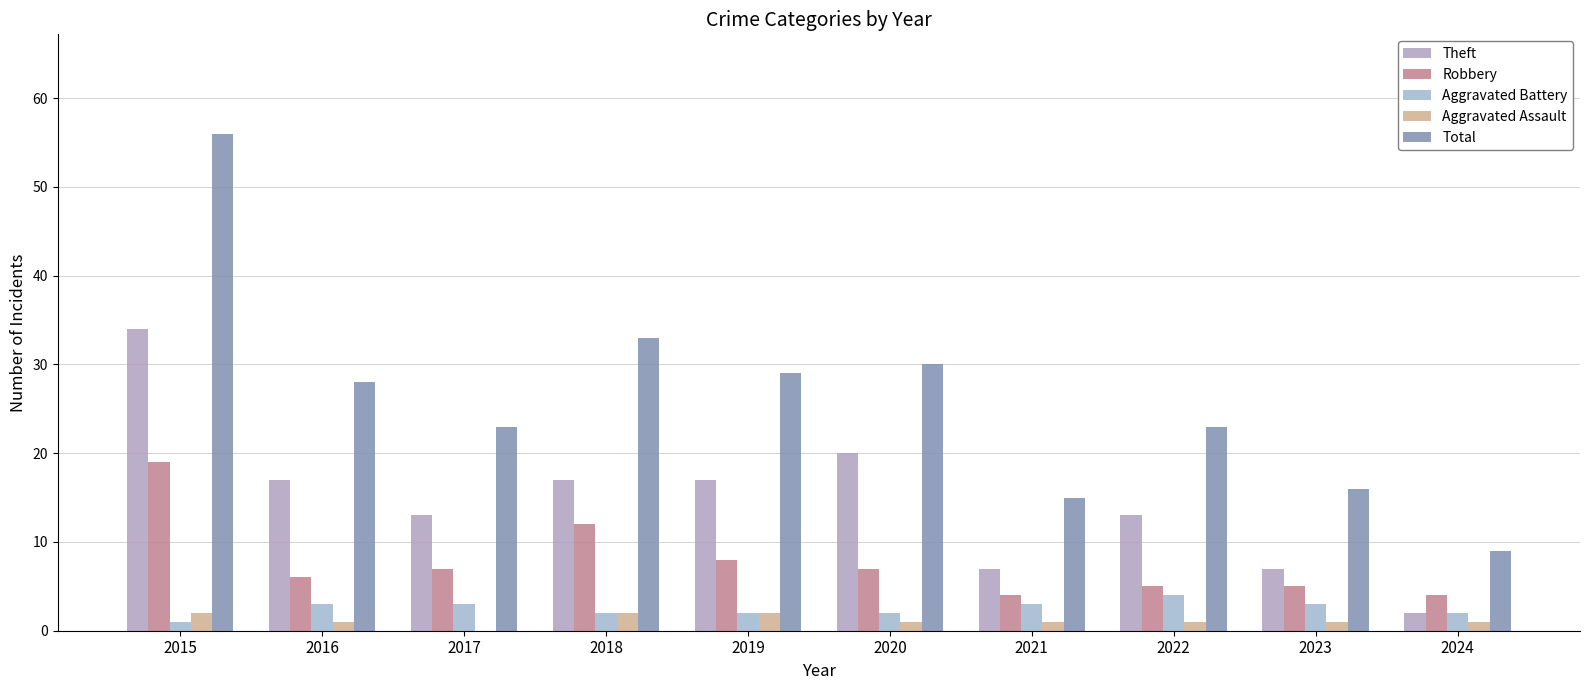

What is the value of the Aggravated Battery bar at the 4th from the left?

2